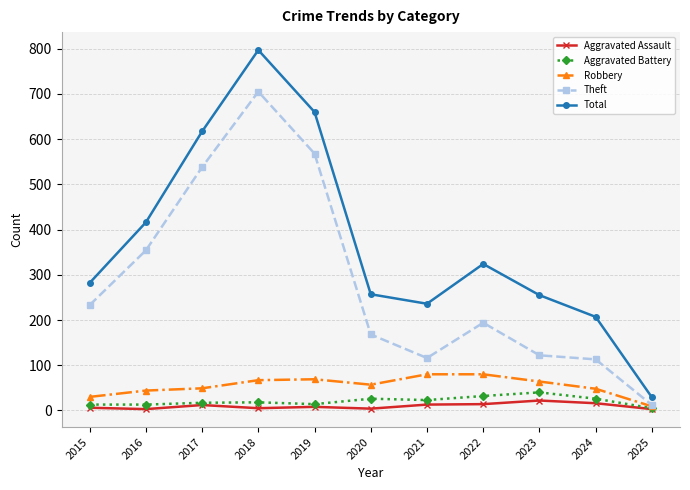

Is this an area chart (filled region under the line)?

No